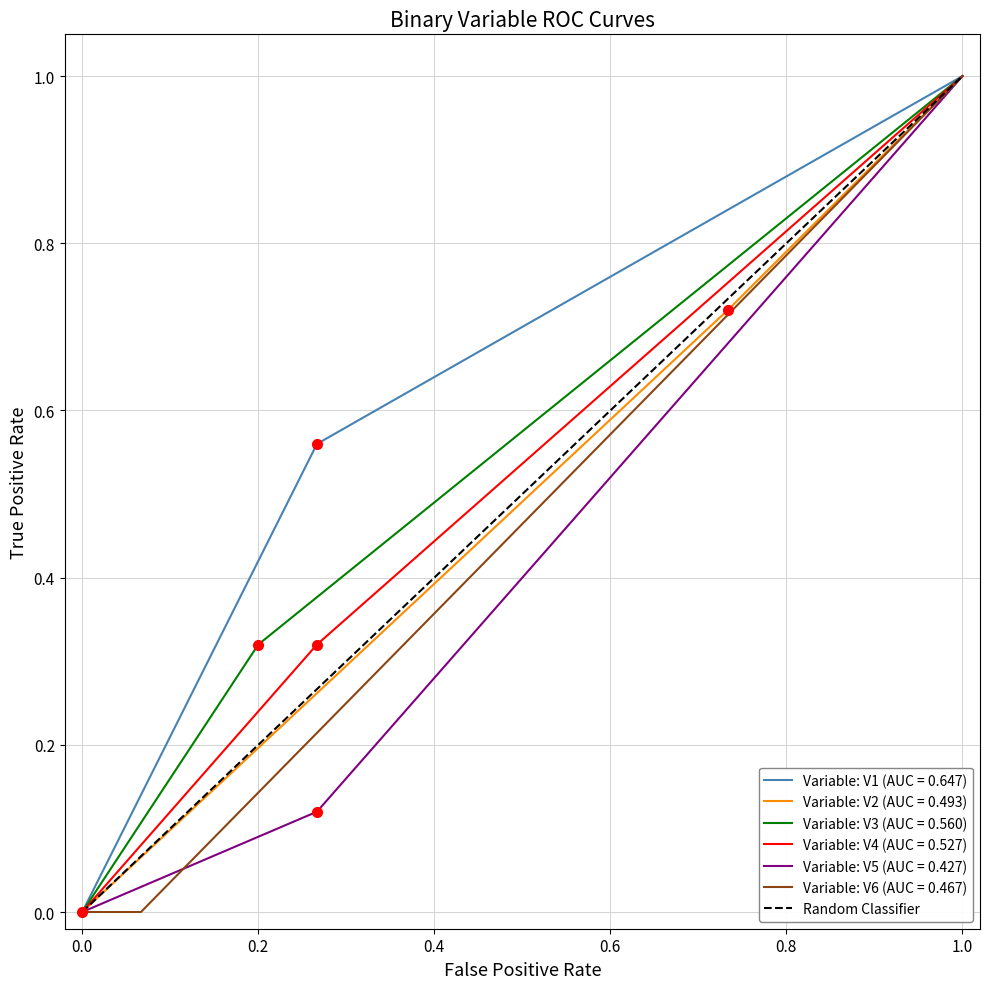

At which label does Variable: V4 (AUC = 0.527) reach its peak?

1.0